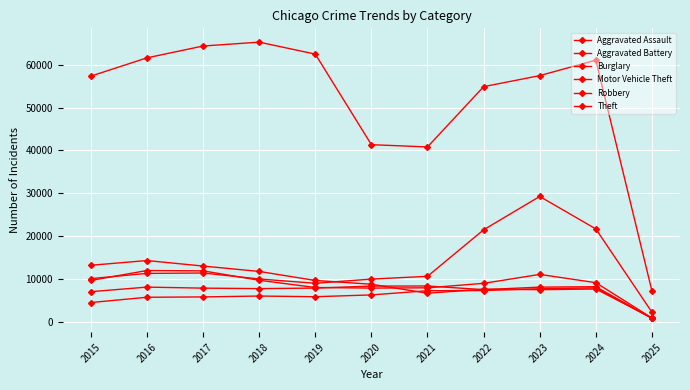

How many series are shown in this chart?

6